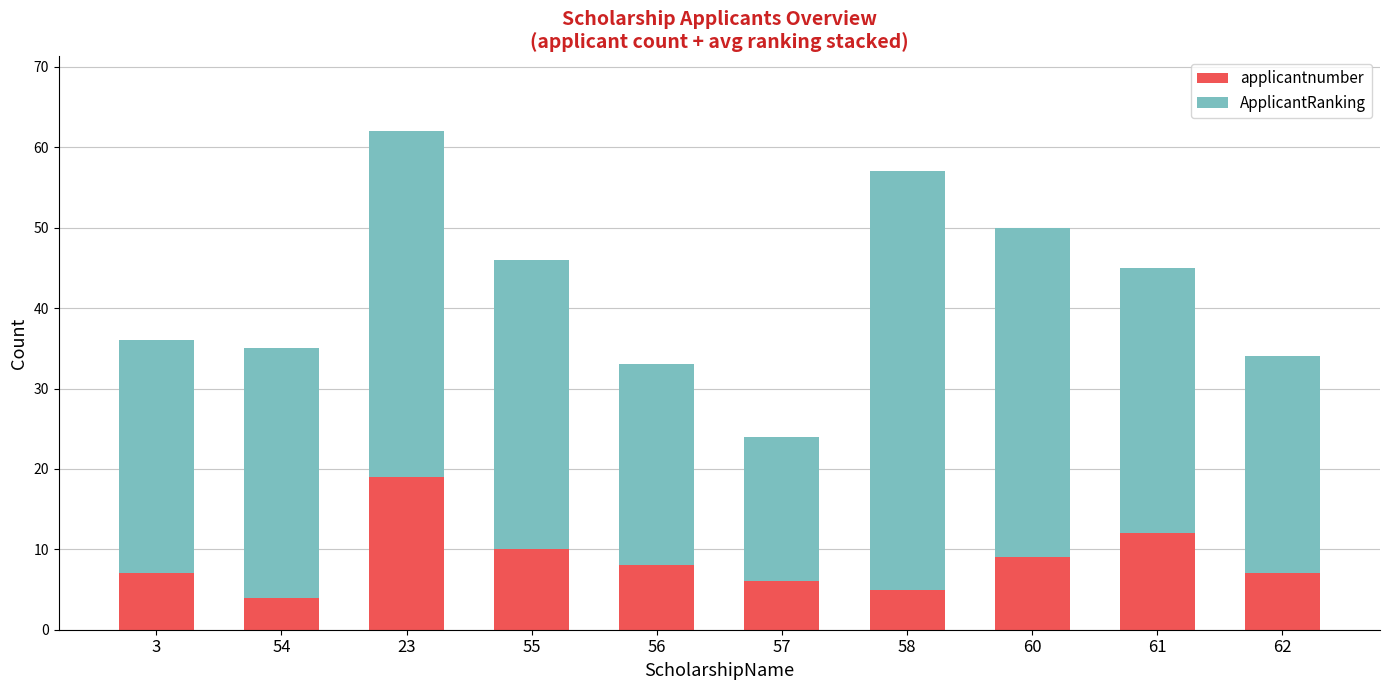

How many distinct data groups are displayed?

2